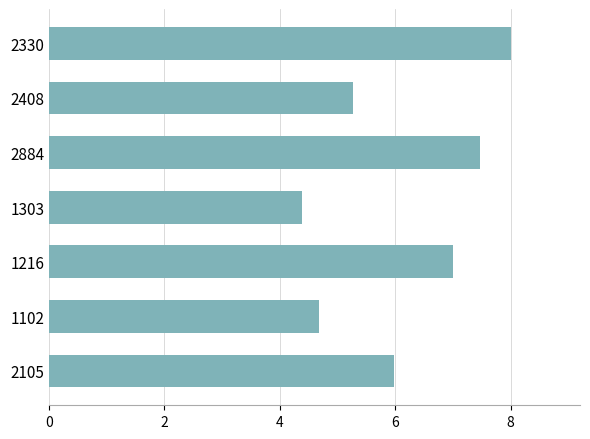

Which category has the lowest value across all series?

1303